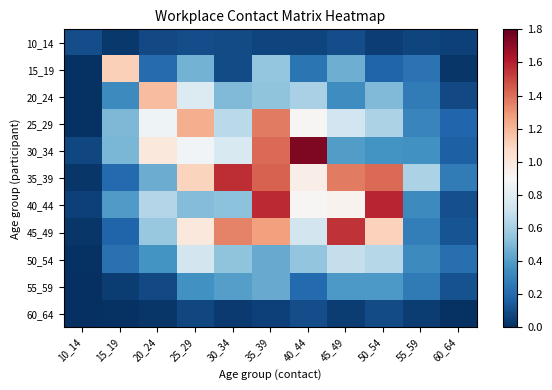

Reading left to right, transcribe all the data shown in this chart.

10_14: 10_14=0.1	15_19=0.0	20_24=0.1	25_29=0.1	30_34=0.1	35_39=0.1	40_44=0.1	45_49=0.1	50_54=0.1	55_59=0.1	60_64=0.1
15_19: 10_14=0.0	15_19=1.1	20_24=0.2	25_29=0.5	30_34=0.1	35_39=0.6	40_44=0.2	45_49=0.5	50_54=0.2	55_59=0.2	60_64=0.0
20_24: 10_14=0.0	15_19=0.3	20_24=1.2	25_29=0.8	30_34=0.5	35_39=0.5	40_44=0.6	45_49=0.3	50_54=0.5	55_59=0.3	60_64=0.1
25_29: 10_14=0.0	15_19=0.5	20_24=0.9	25_29=1.2	30_34=0.7	35_39=1.4	40_44=0.9	45_49=0.7	50_54=0.6	55_59=0.3	60_64=0.2
30_34: 10_14=0.1	15_19=0.5	20_24=1.0	25_29=0.9	30_34=0.8	35_39=1.4	40_44=1.7	45_49=0.4	50_54=0.4	55_59=0.4	60_64=0.2
35_39: 10_14=0.0	15_19=0.2	20_24=0.5	25_29=1.1	30_34=1.6	35_39=1.4	40_44=1.0	45_49=1.4	50_54=1.4	55_59=0.6	60_64=0.3
40_44: 10_14=0.1	15_19=0.4	20_24=0.6	25_29=0.5	30_34=0.5	35_39=1.6	40_44=0.9	45_49=0.9	50_54=1.6	55_59=0.3	60_64=0.1
45_49: 10_14=0.0	15_19=0.2	20_24=0.6	25_29=1.0	30_34=1.3	35_39=1.3	40_44=0.7	45_49=1.6	50_54=1.1	55_59=0.3	60_64=0.1
50_54: 10_14=0.0	15_19=0.2	20_24=0.4	25_29=0.7	30_34=0.5	35_39=0.4	40_44=0.5	45_49=0.7	50_54=0.6	55_59=0.3	60_64=0.2
55_59: 10_14=0.0	15_19=0.0	20_24=0.1	25_29=0.4	30_34=0.4	35_39=0.4	40_44=0.2	45_49=0.4	50_54=0.4	55_59=0.3	60_64=0.1
60_64: 10_14=0.0	15_19=0.0	20_24=0.0	25_29=0.1	30_34=0.0	35_39=0.1	40_44=0.1	45_49=0.0	50_54=0.1	55_59=0.0	60_64=0.0